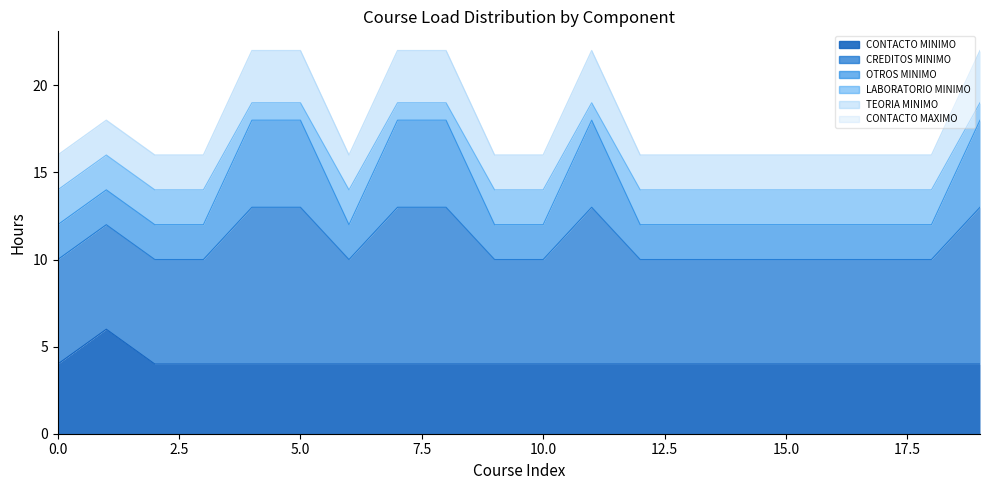

True or false: LABORATORIO MINIMO and TEORIA MINIMO cross at least once.

False